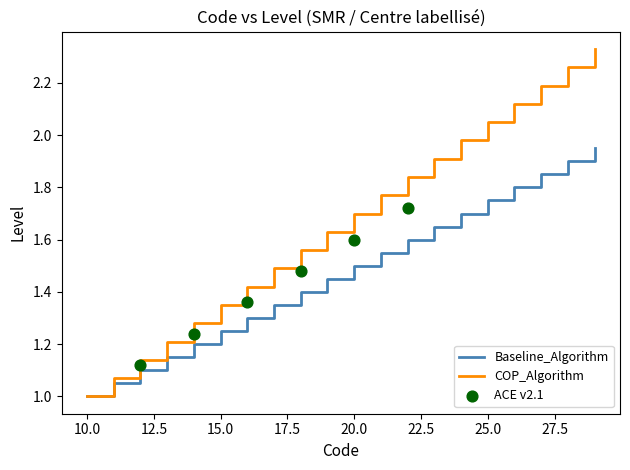

Which series has the widest spread of Y values?

COP_Algorithm